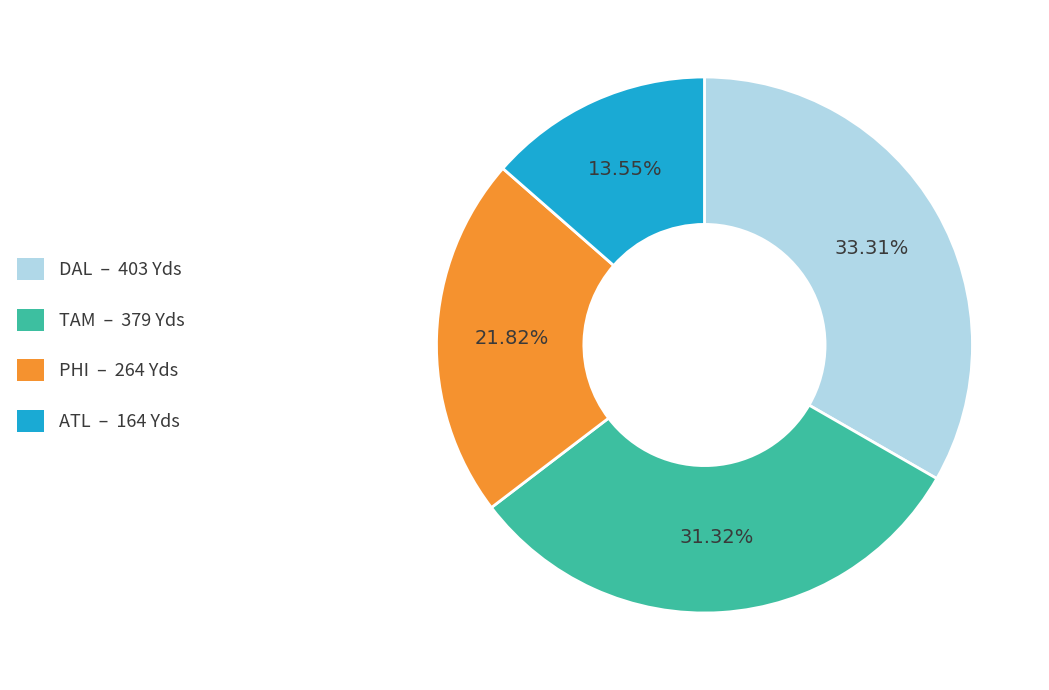

Does any single category account for the majority?

No